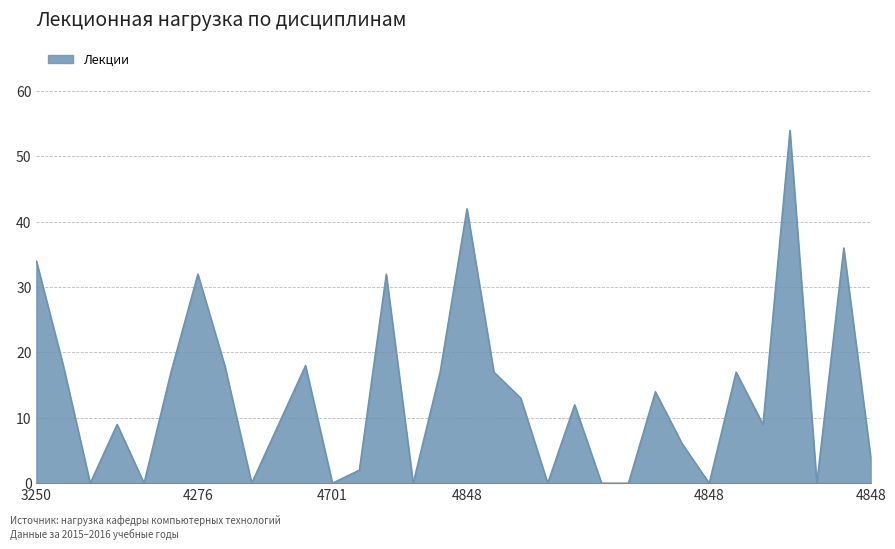

What is the maximum value shown in the chart?

54